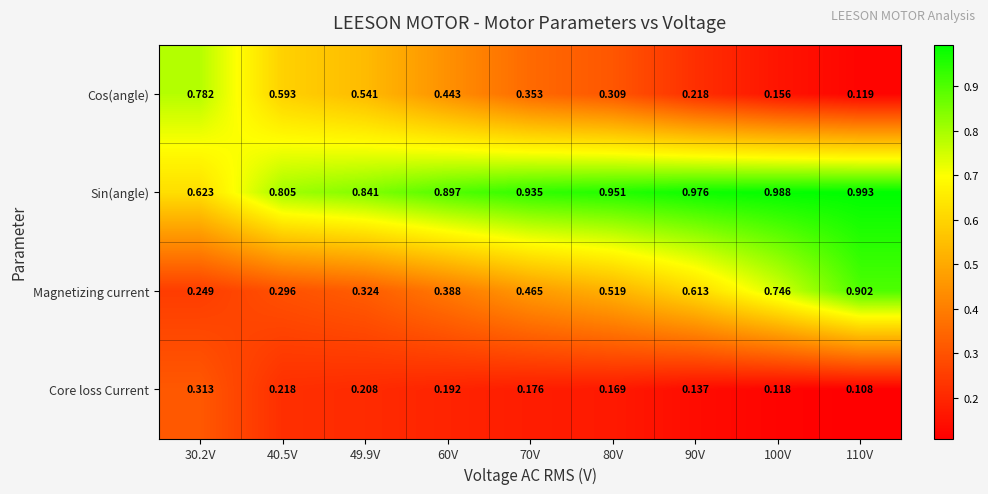

What is the total value across all series at 60V?

1.9